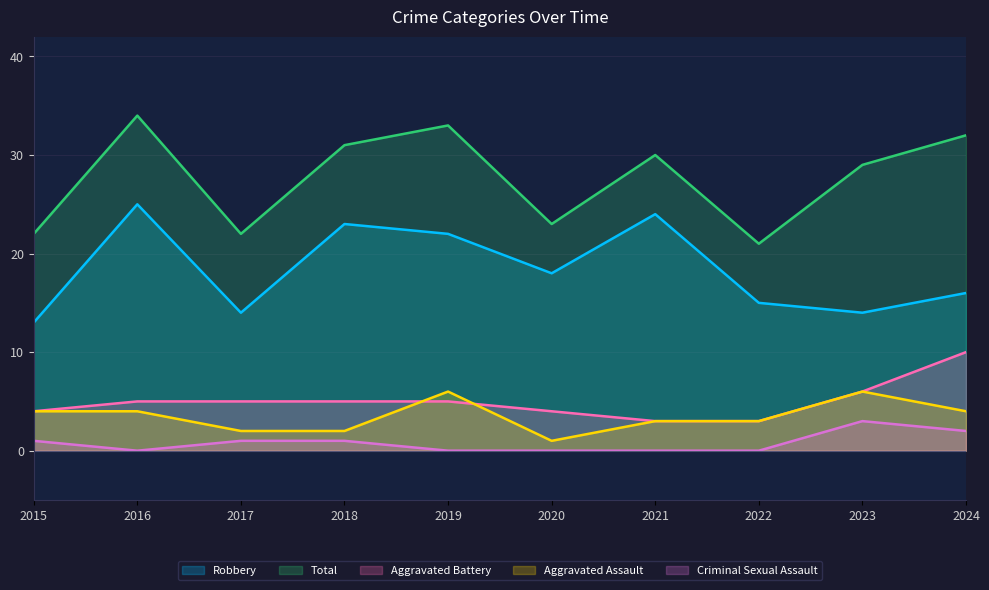

Which series has the widest spread of values?

Total